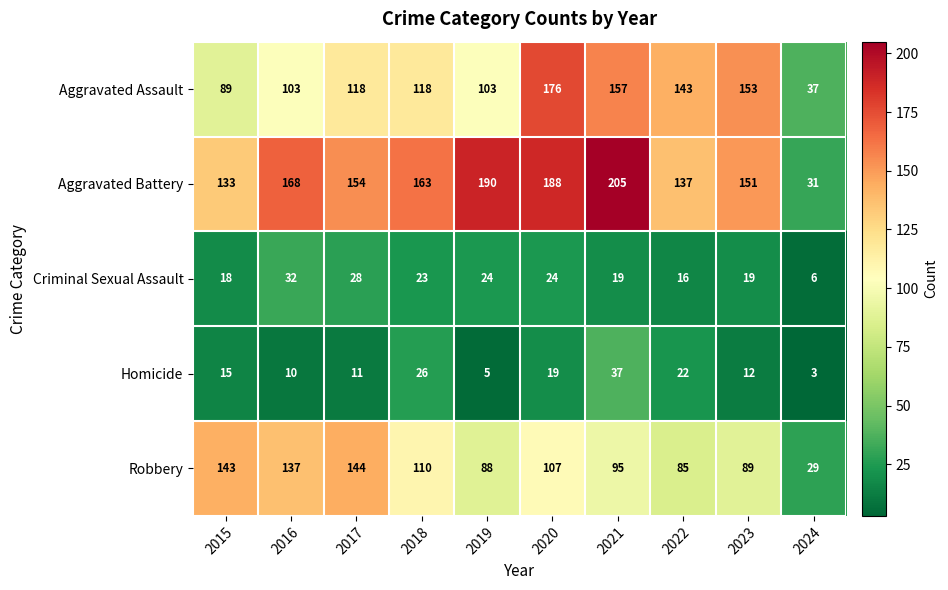

Which label corresponds to the largest value in the chart?

2021